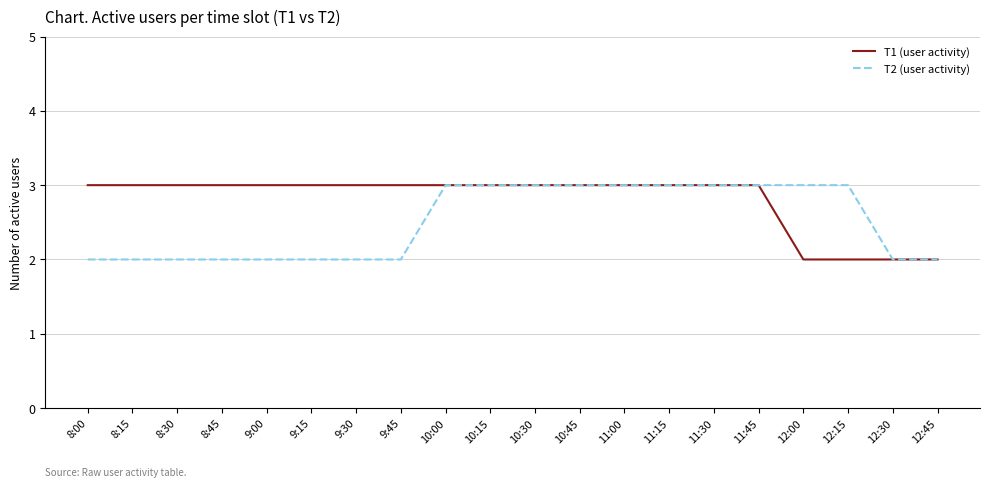

Between 11:45 and 12:00, which series saw the biggest shift?

T1 (user activity)